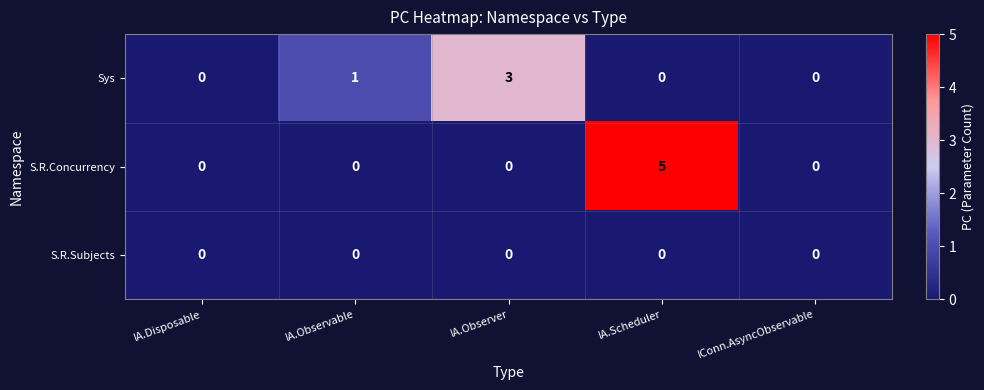

At which category is the sum across all series the highest?

IA.Scheduler